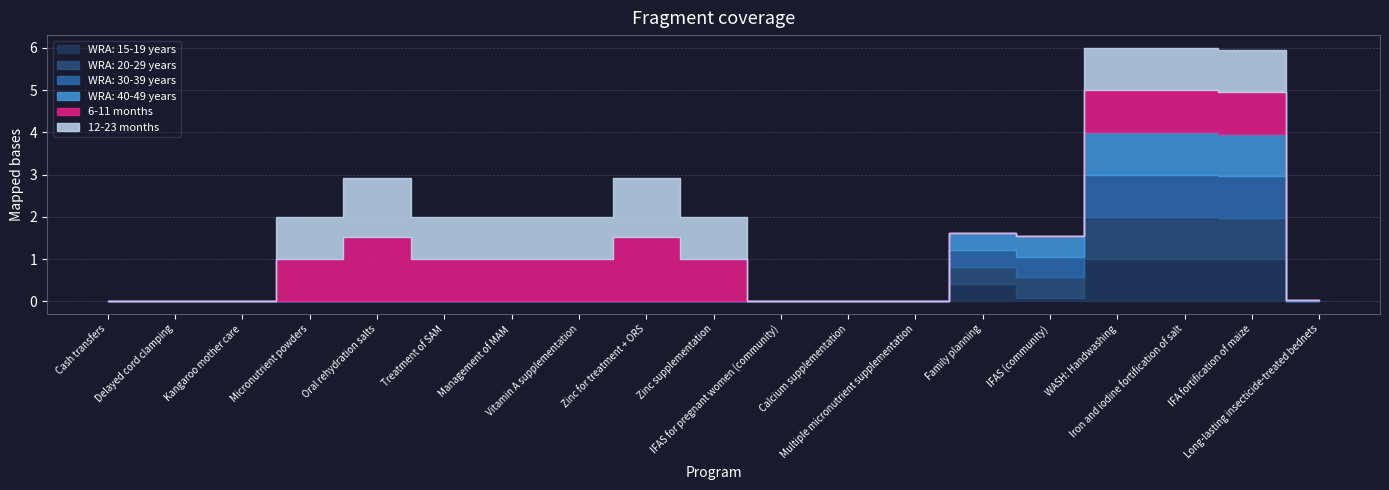

At which label is WRA: 15-19 years closest to 0?

Cash transfers